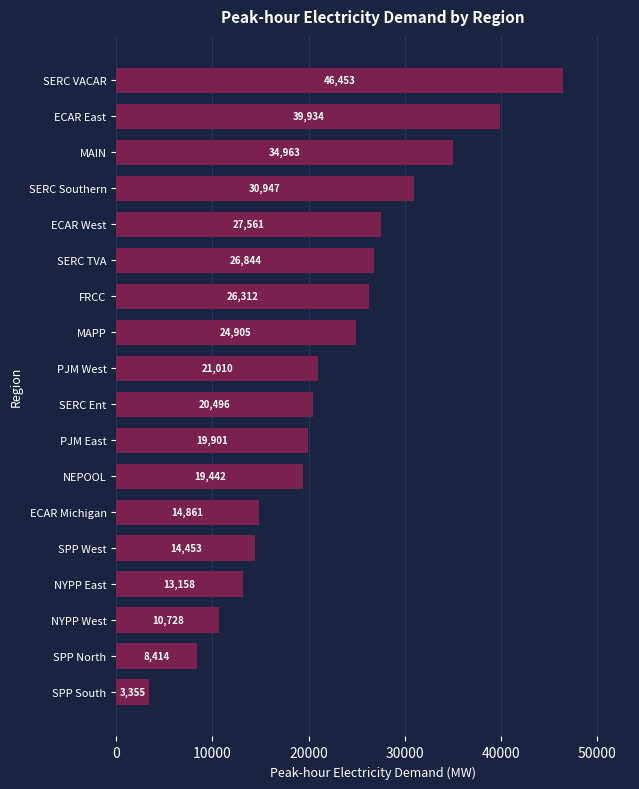

What is the greatest value displayed?

46453.0